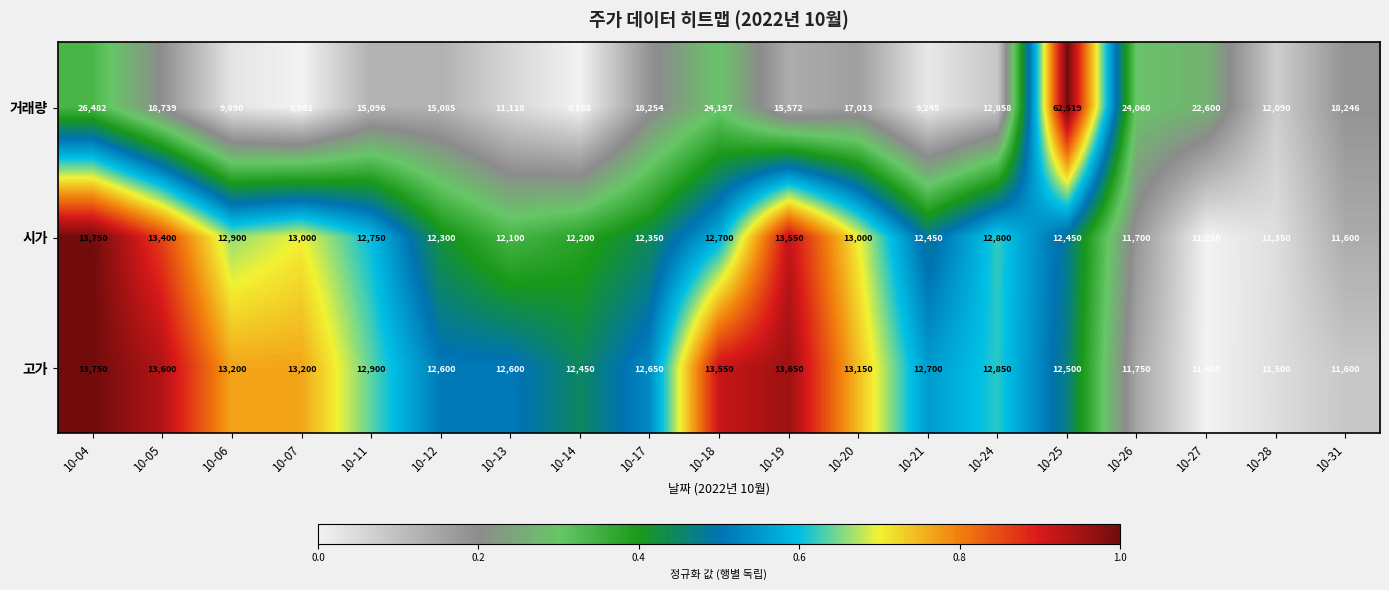

Where does the 거래량 series first go above 15572?

10-04